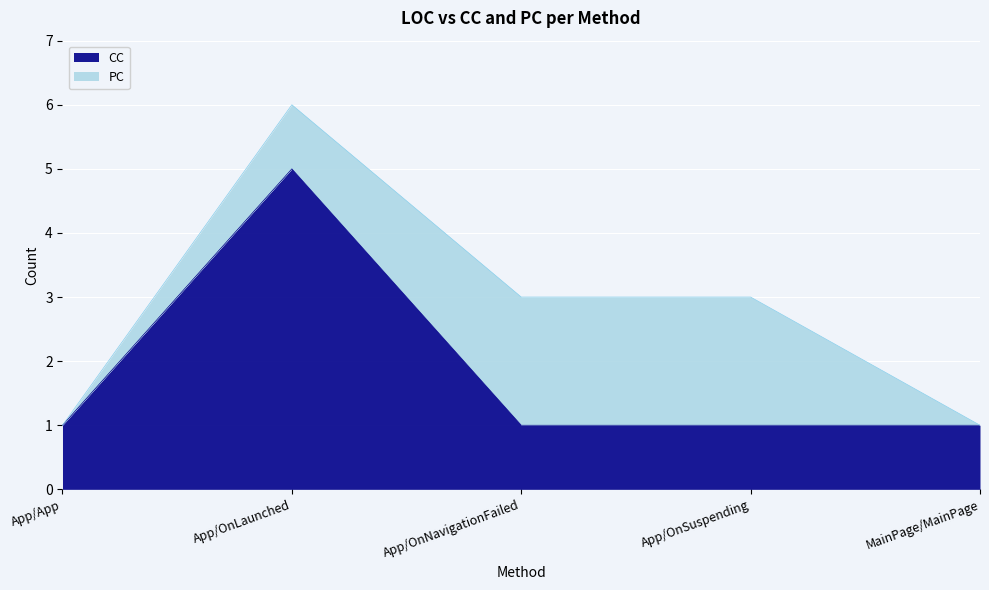

True or false: the data shows 1 at MainPage/MainPage.

False